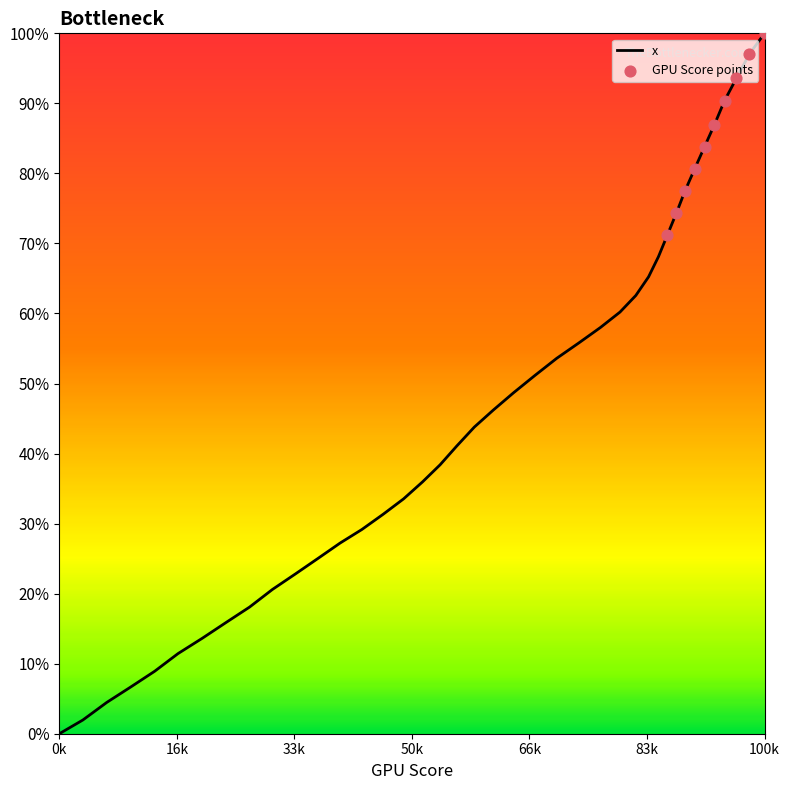

What is the difference between the maximum and minimum values?

100.0